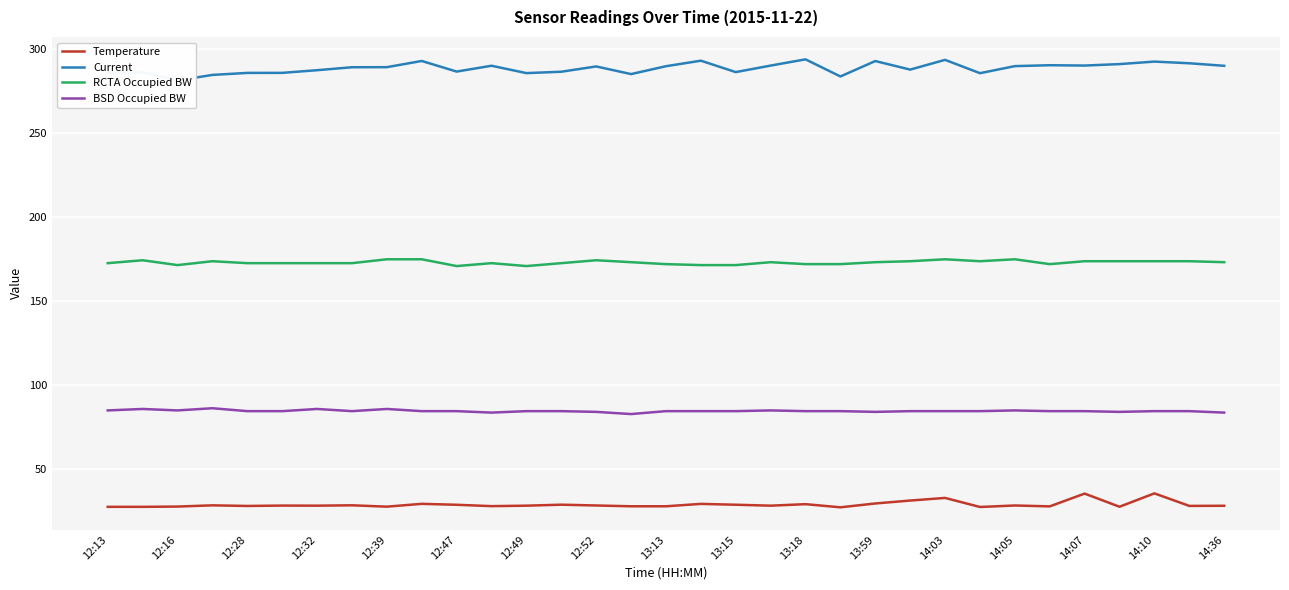

Where is Temperature nearest to the value 31?

23